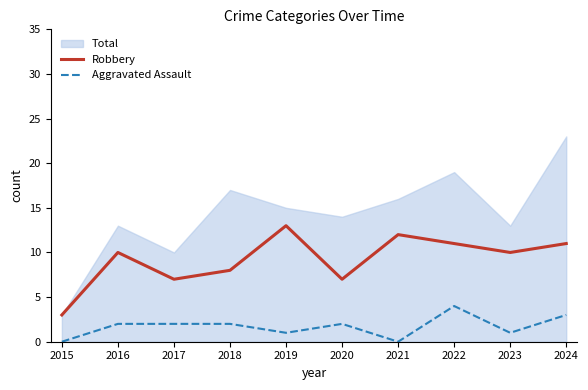

Does the chart display data point markers on the line(s)?

No